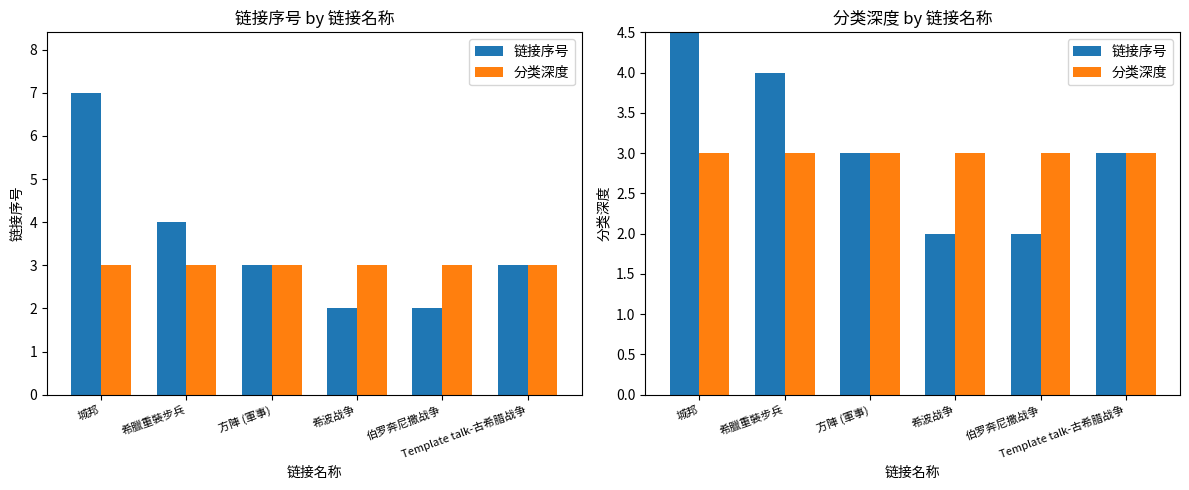

Is it true that 链接序号 equals 12 at 城邦?

False